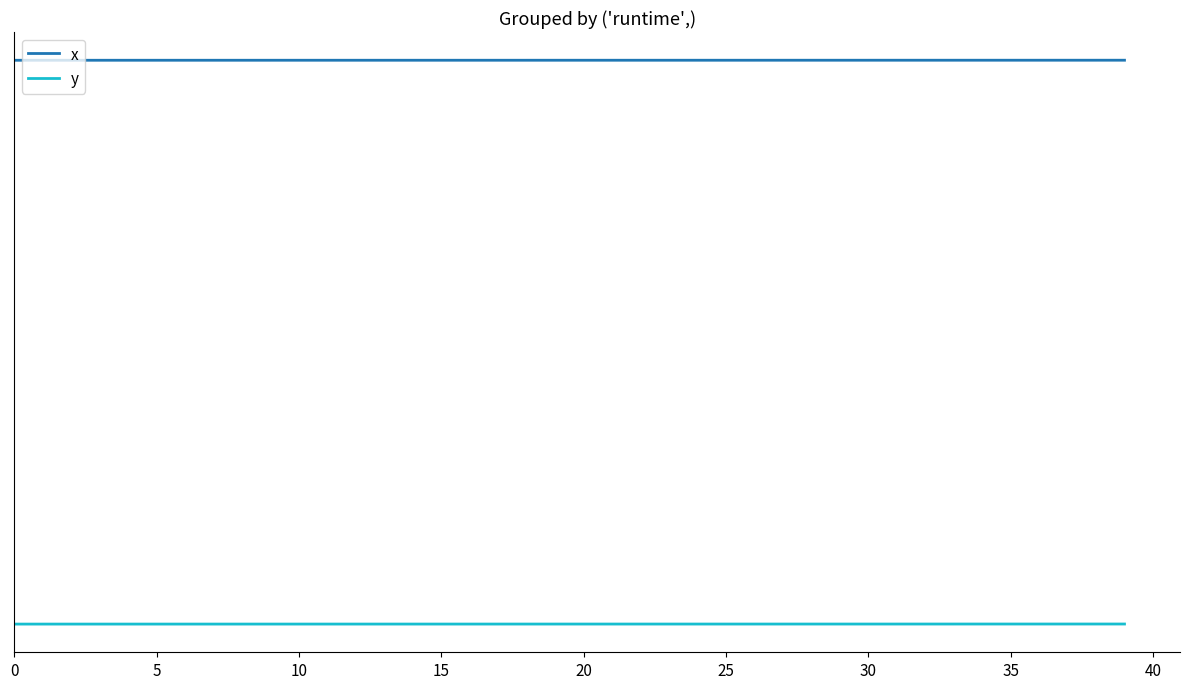

Which series changed the most between 11 and 16?

x